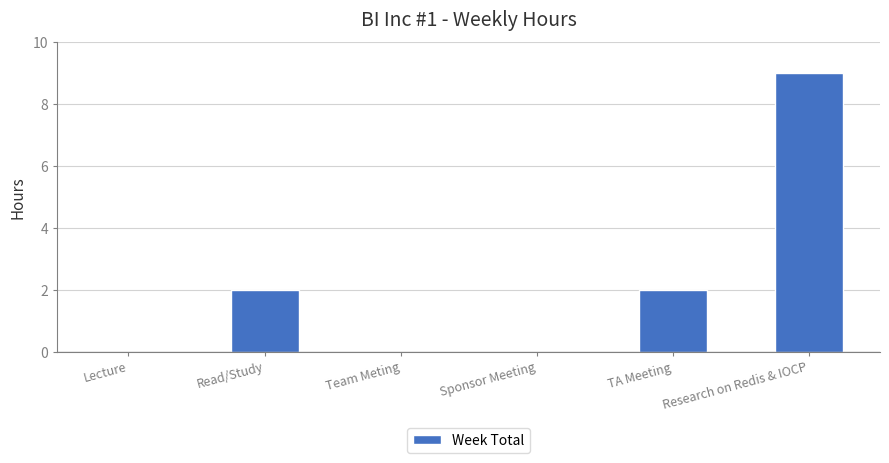

What is the maximum value shown in the chart?

9